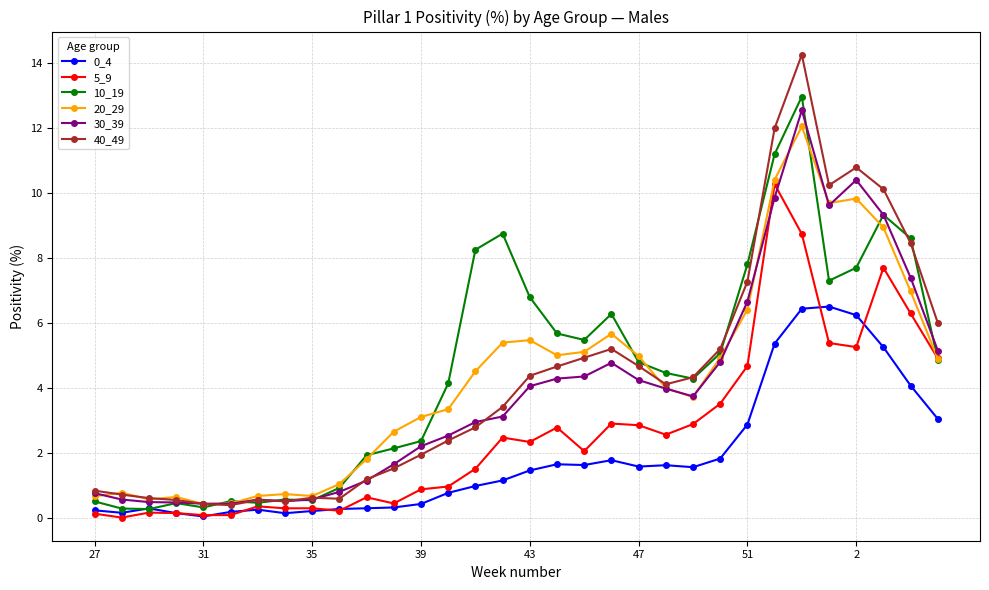

True or false: 5_9 has more than 0 points higher than both neighbors.

True